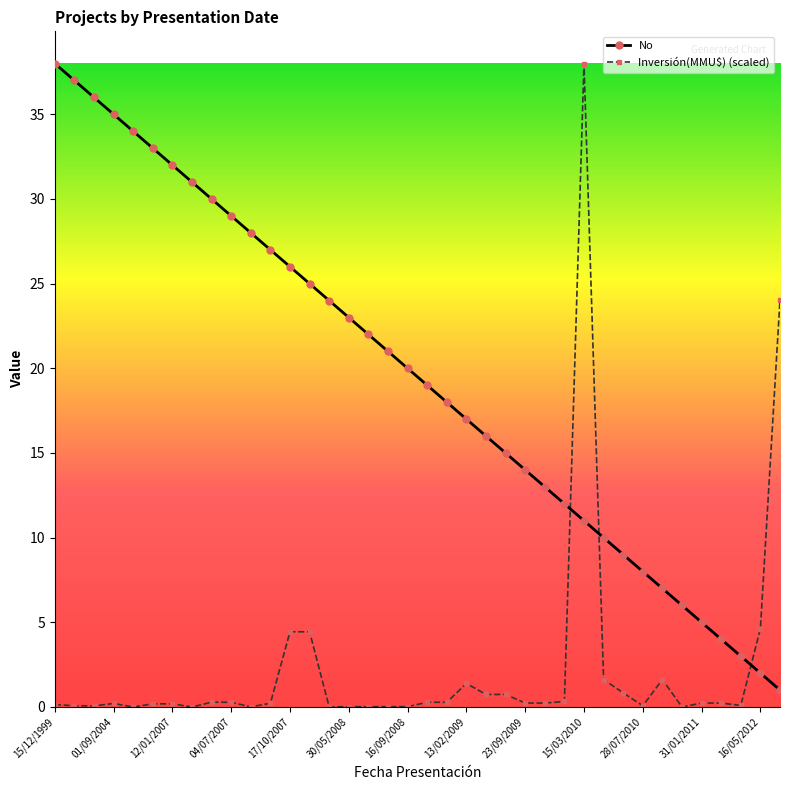

What is the value of the No point at the 19th from the left?

20.0